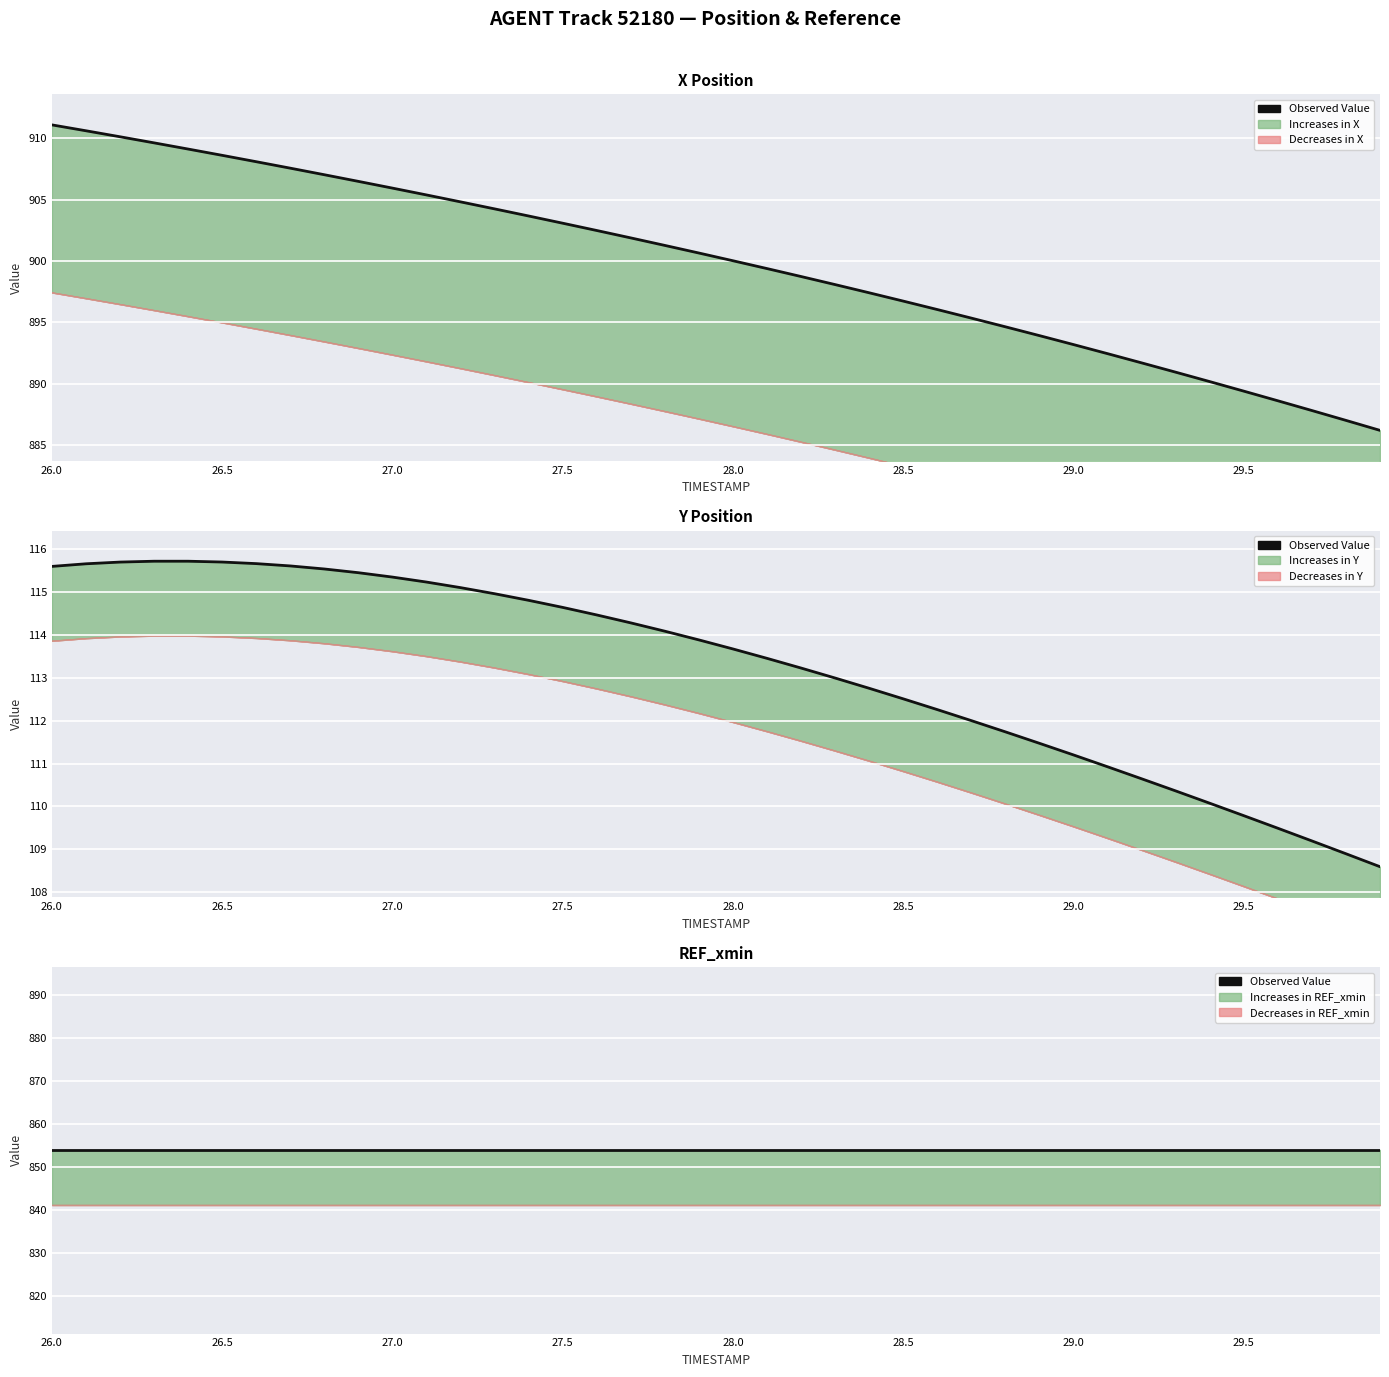

What is the difference between the second highest and second lowest values in the X series?

23.6